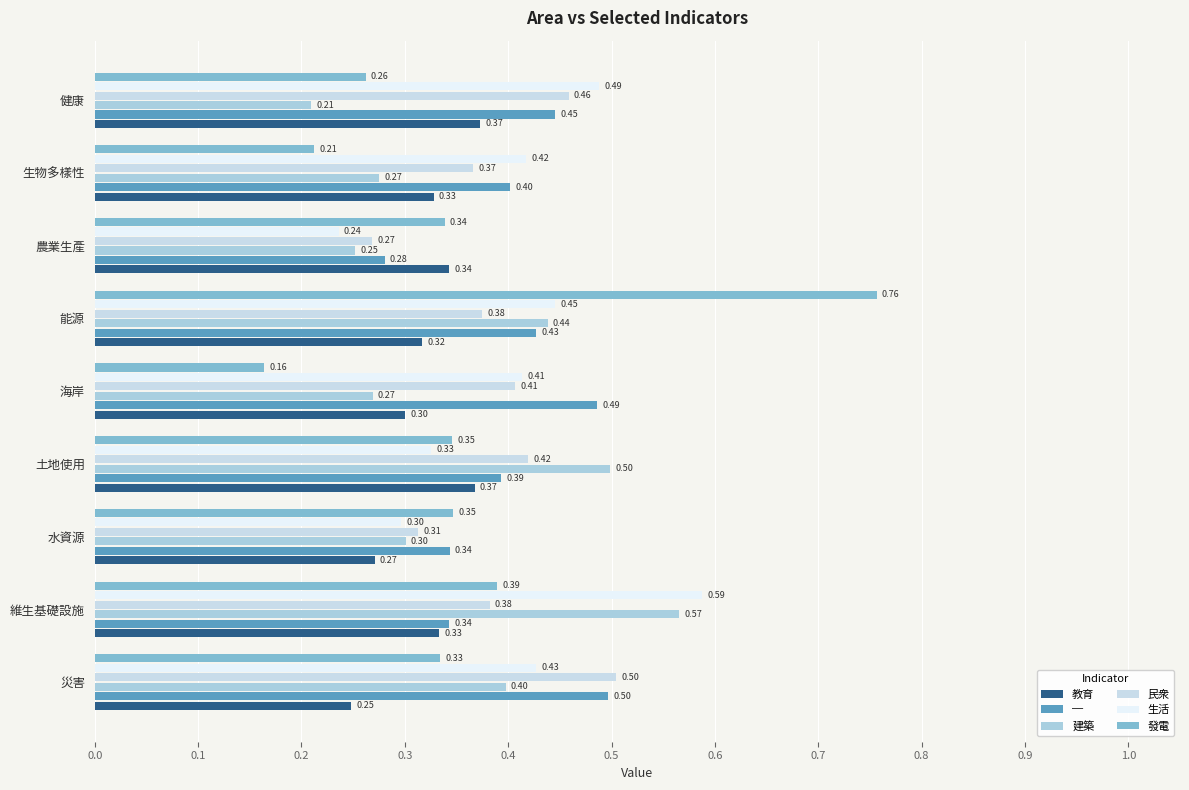

At how many categories does at least one series exceed 0?

9